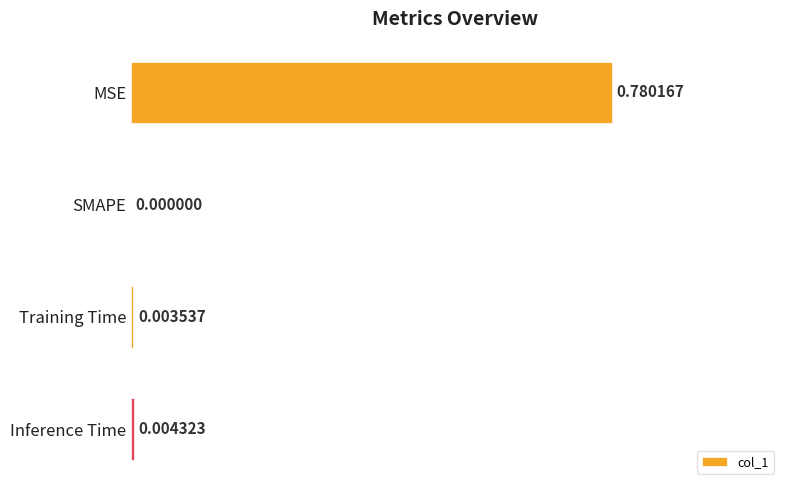

Between Training Time and MSE, which is larger?

MSE